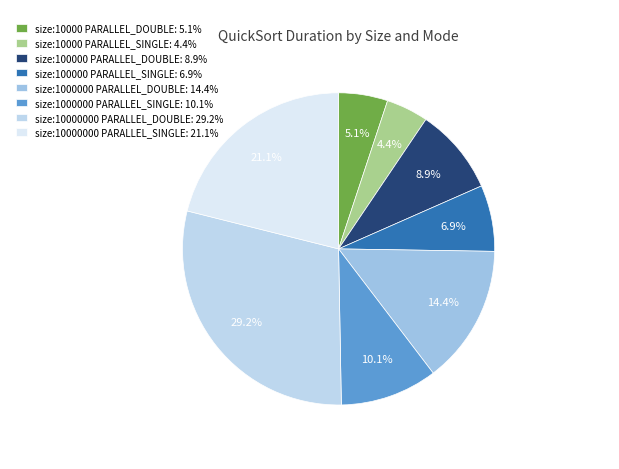

Which category has the smallest portion of the pie?

size:10000 PARALLEL_SINGLE